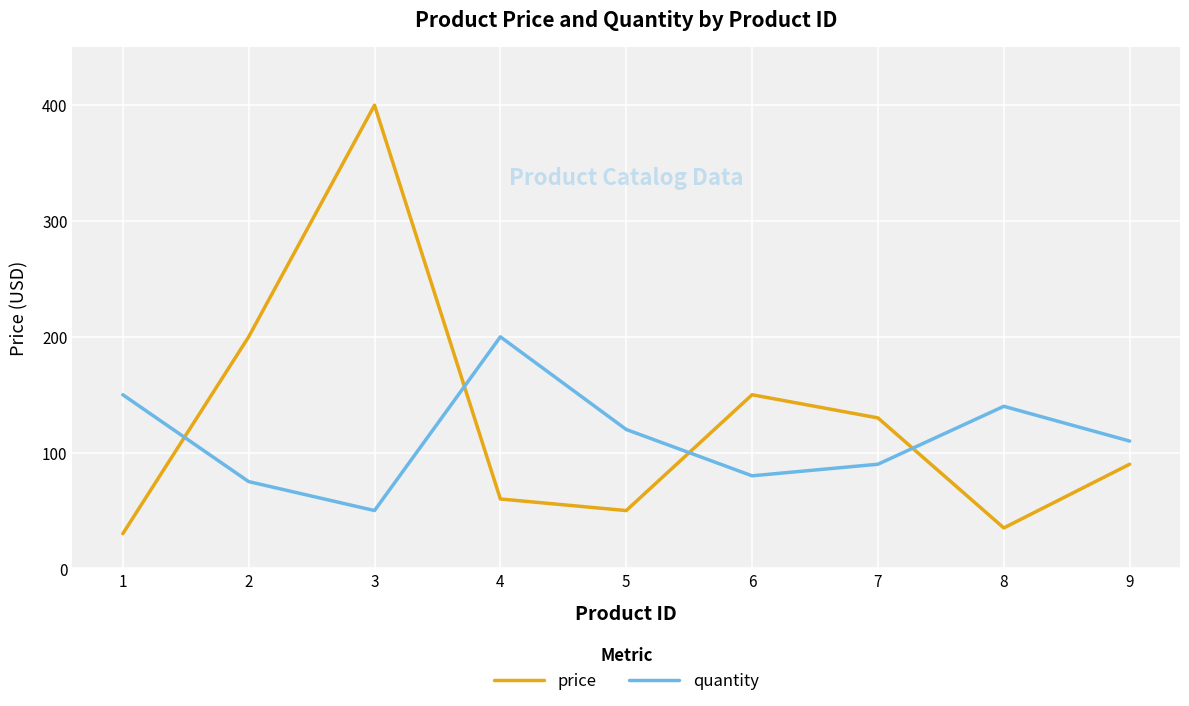

Reading right to left, list all the values displayed in this chart.

price: 9=90.0	8=35.0	7=130.0	6=150.0	5=50.0	4=60.0	3=400.0	2=200.0	1=30.0
quantity: 9=110.0	8=140.0	7=90.0	6=80.0	5=120.0	4=200.0	3=50.0	2=75.0	1=150.0